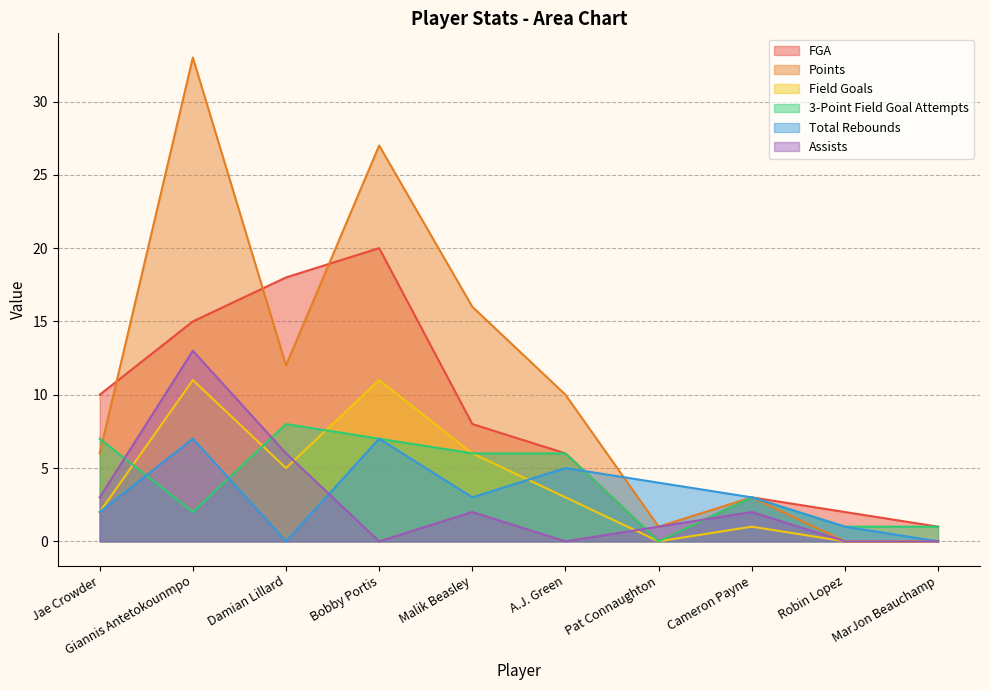

What is the highest value of the Field Goals series?

11